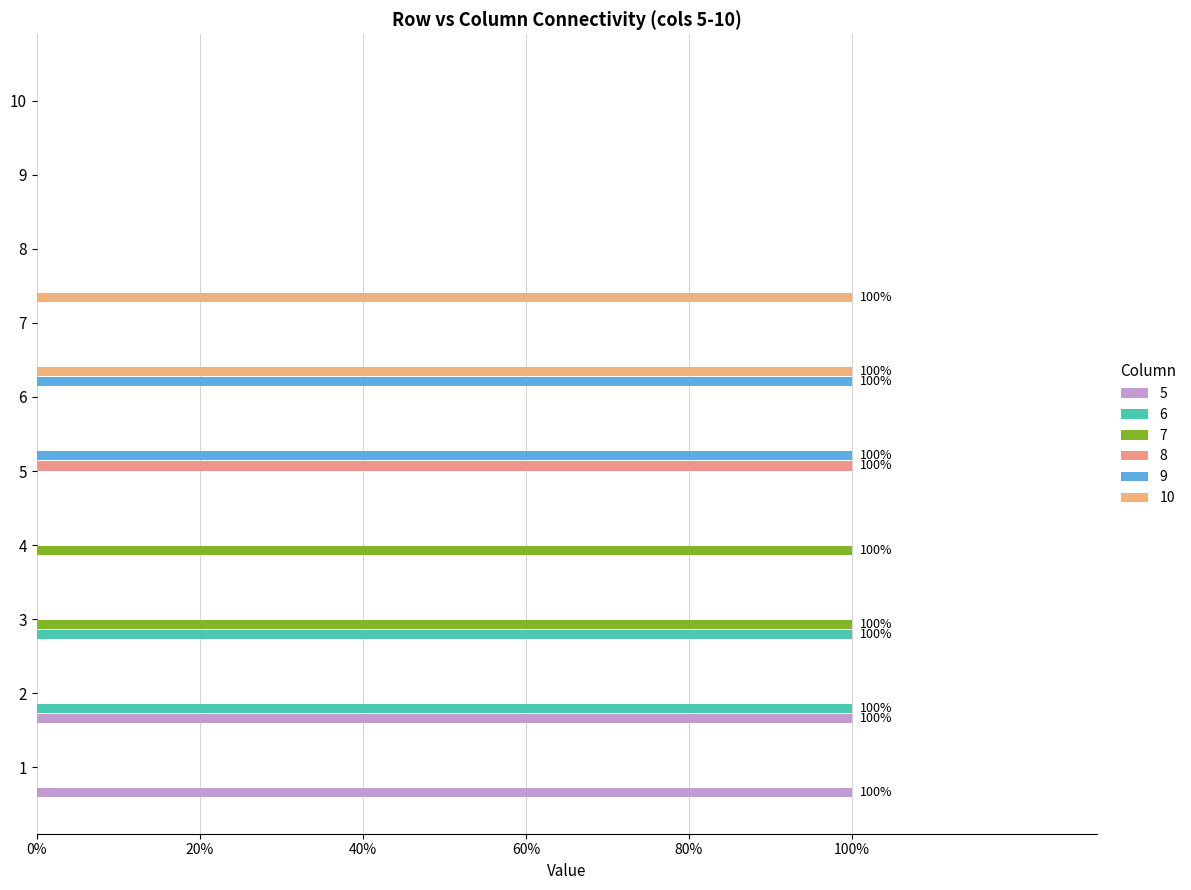

Does the chart contain stacked bars?

No